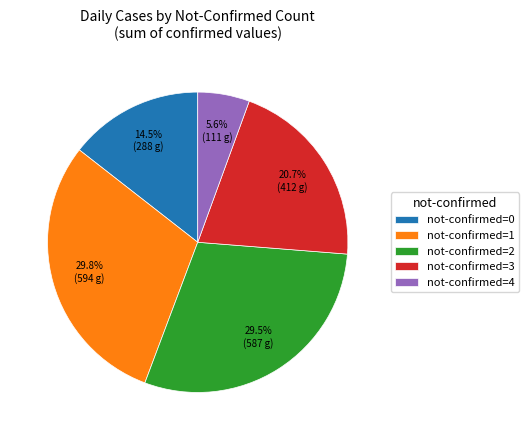

Between not-confirmed=4 and not-confirmed=0, which is larger?

not-confirmed=0